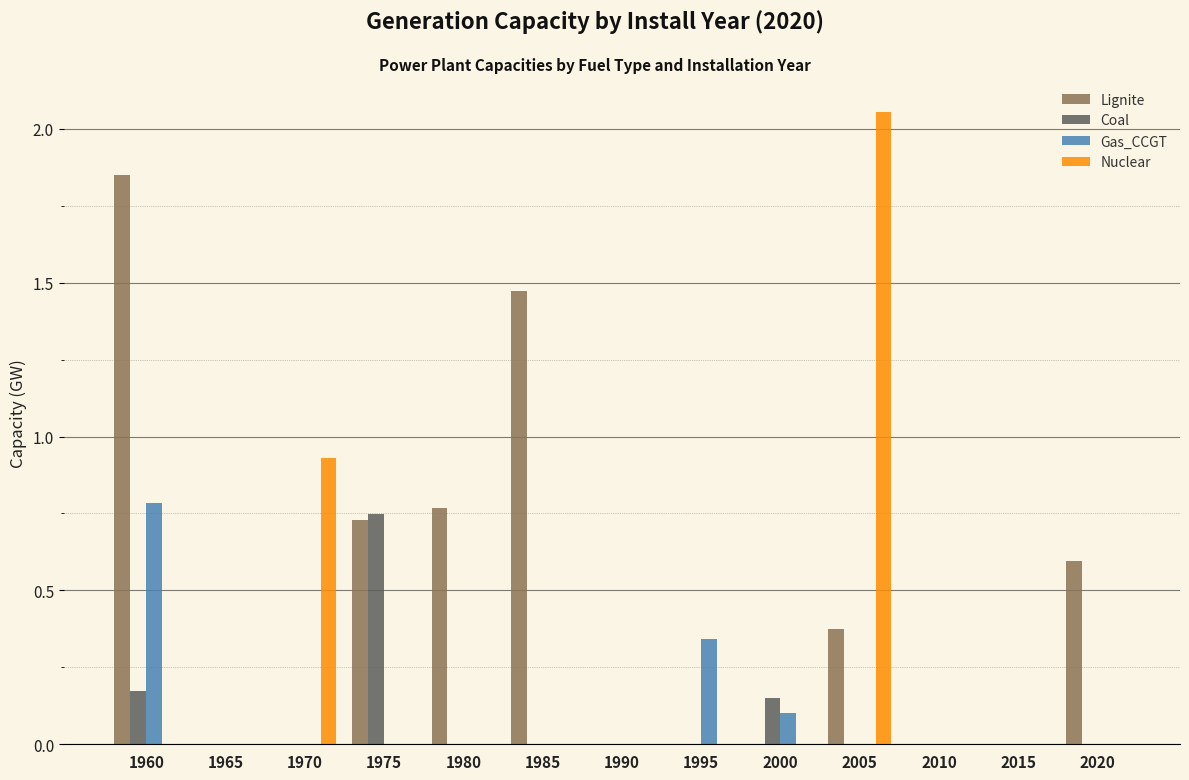

Count the number of data series in this chart.

4